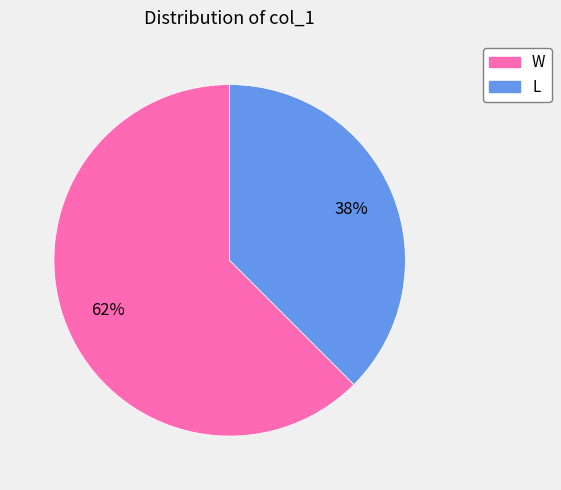

True or false: L accounts for 52% of the total.

False